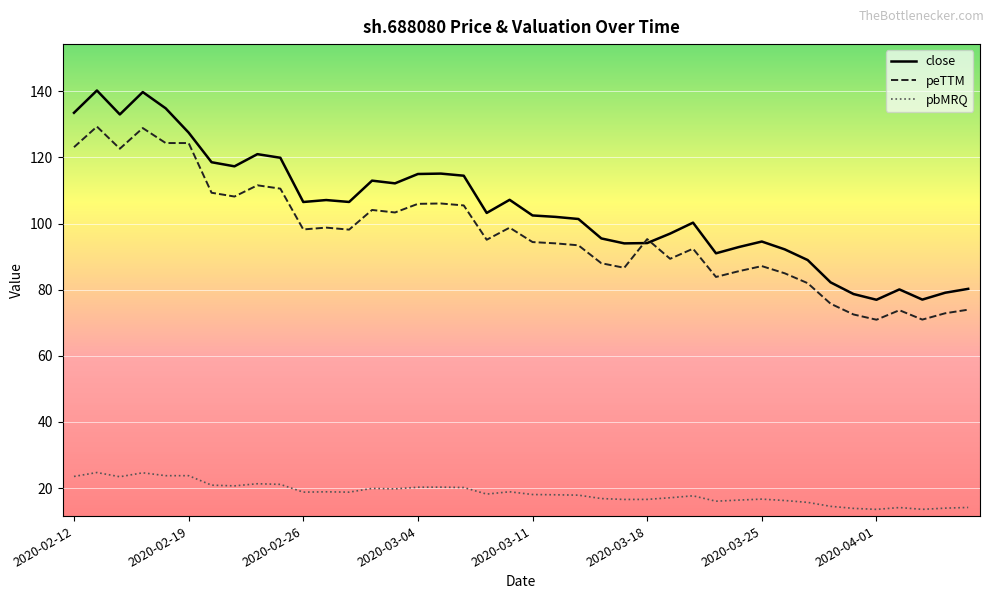

Which series has the largest range (max minus min)?

close